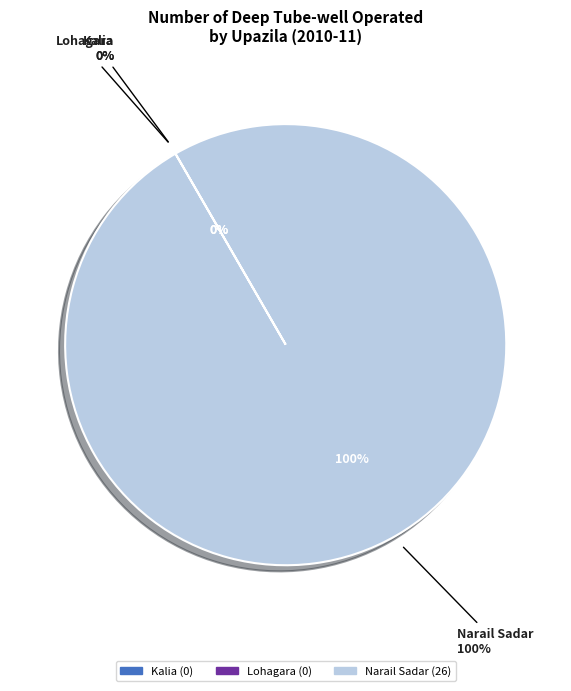

To the nearest percent, what is the difference between the Narail Sadar and Lohagara slice percentages?

100%